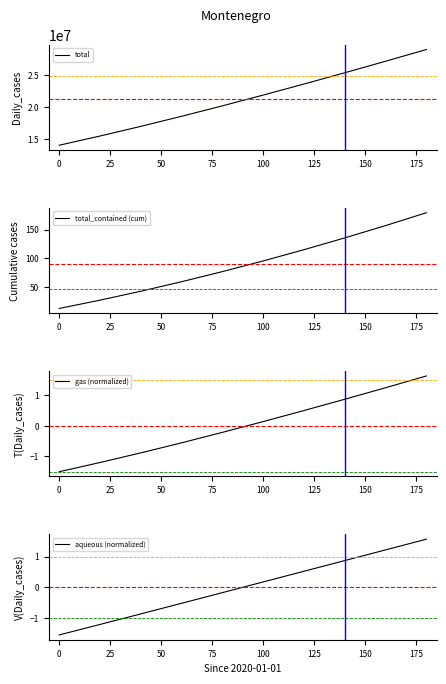

What is the maximum value for total?

29001798.8